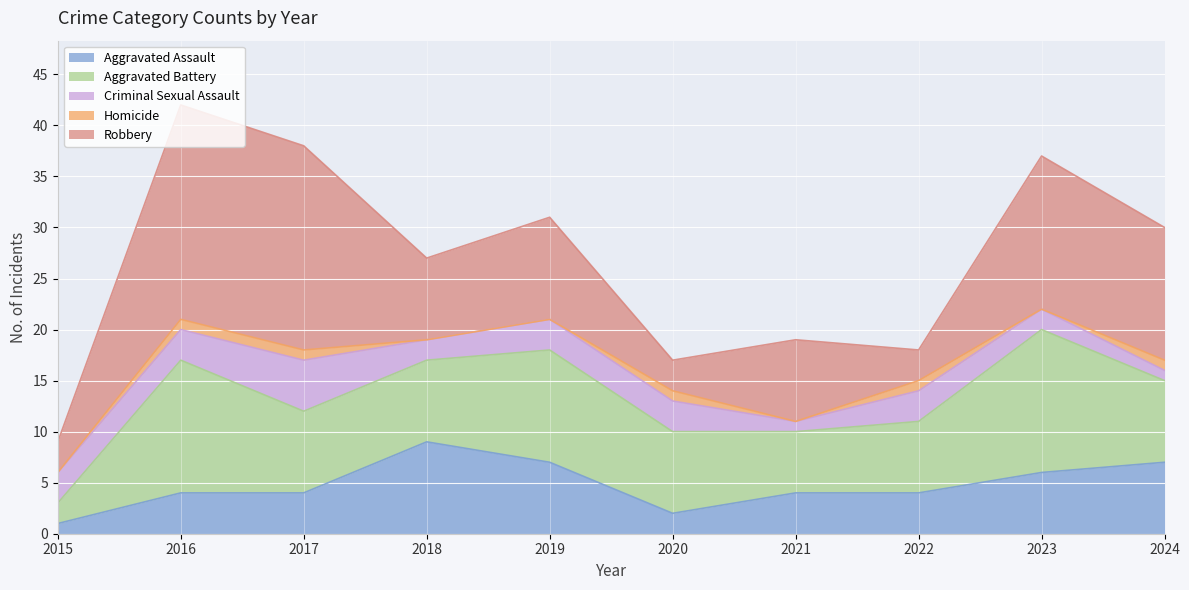

Is the value of Criminal Sexual Assault at 2023 greater than the value of Homicide at 2017?

Yes